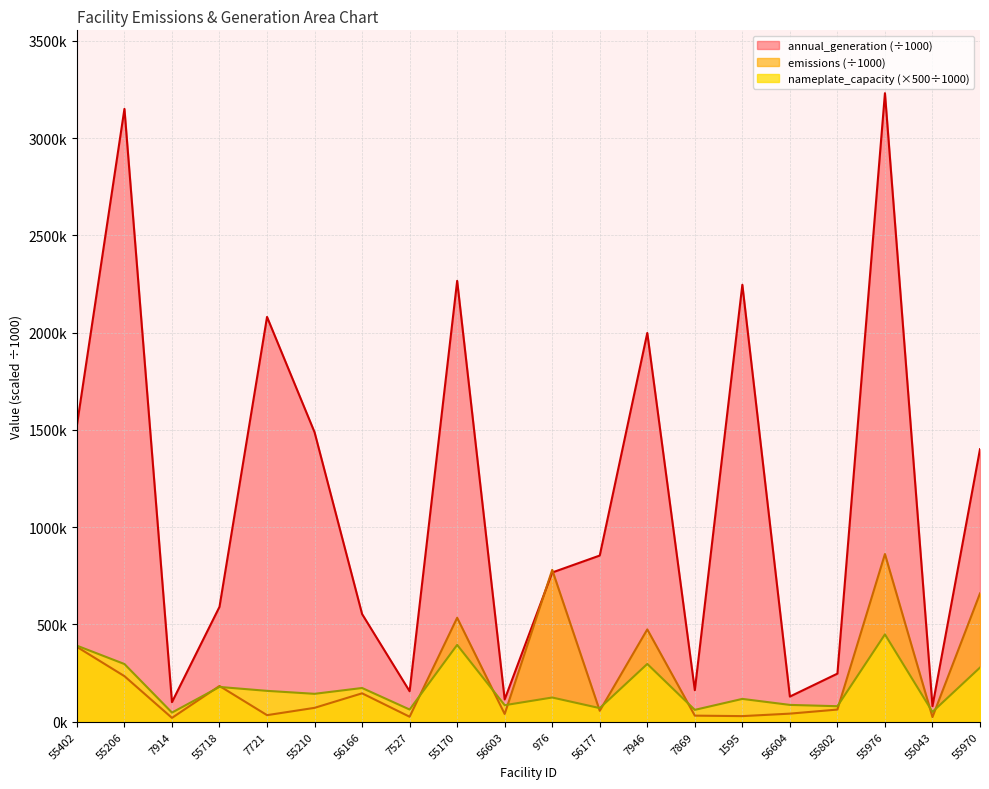

What is the label of the 12th point from the left?

56177